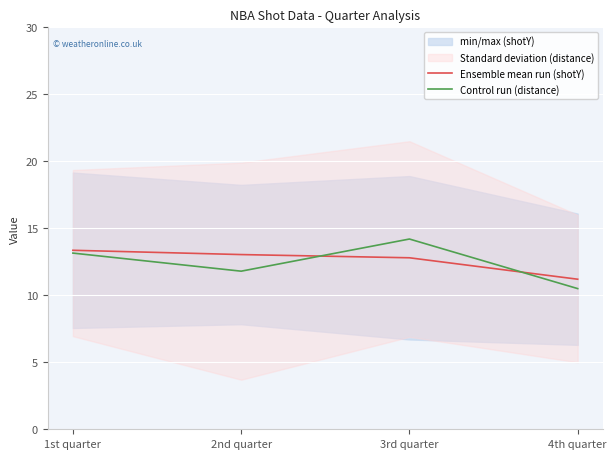

True or false: Control run (distance) and Ensemble mean run (shotY) intersect in this chart.

True